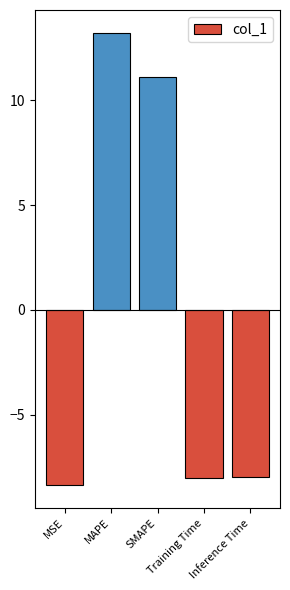

Does the chart contain stacked bars?

No